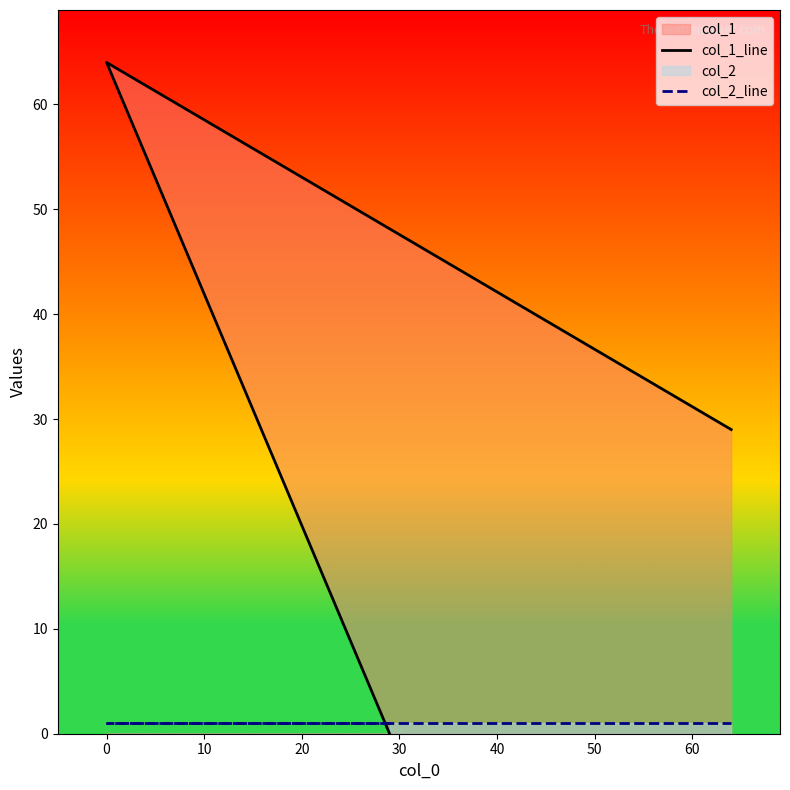

Is the value of col_1_line at −10 greater than the value of col_2_line at 0?

No